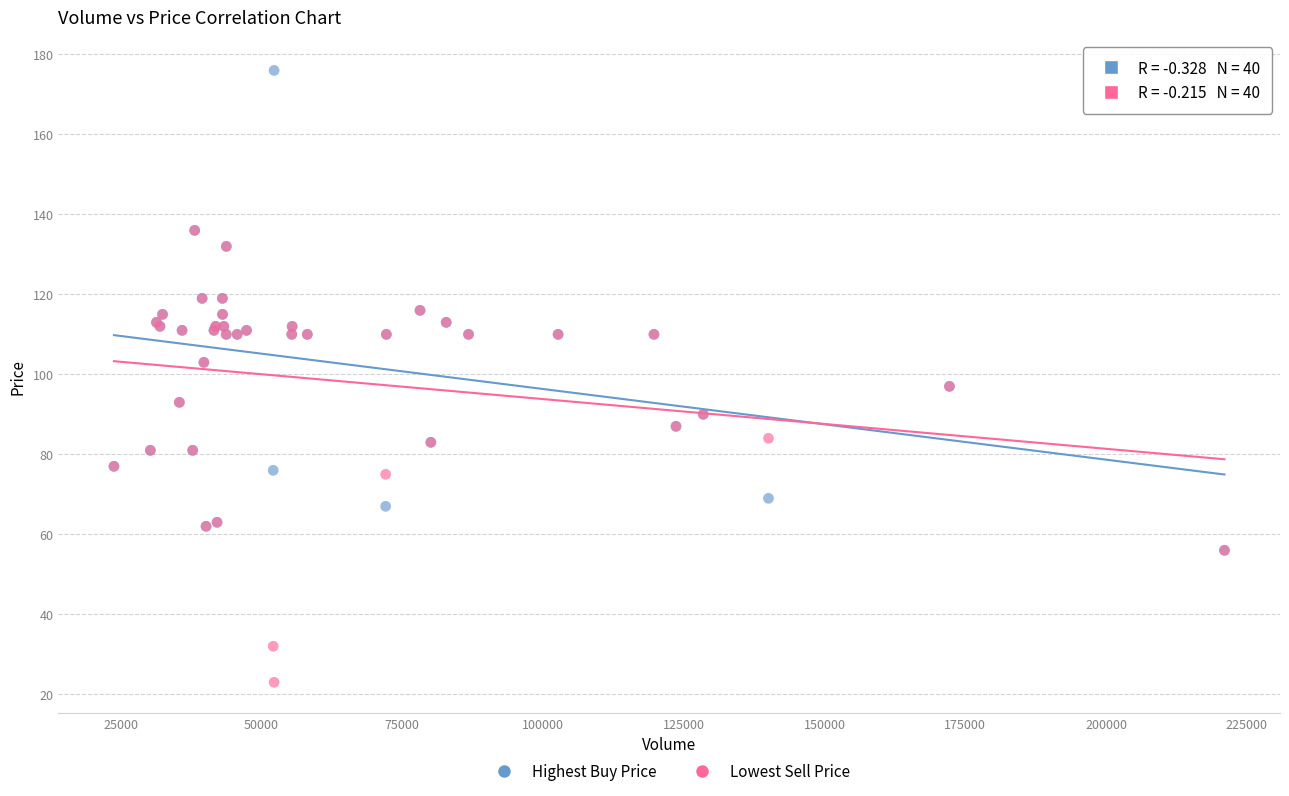

What are all the series names shown in the legend?

Highest Buy Price, Lowest Sell Price